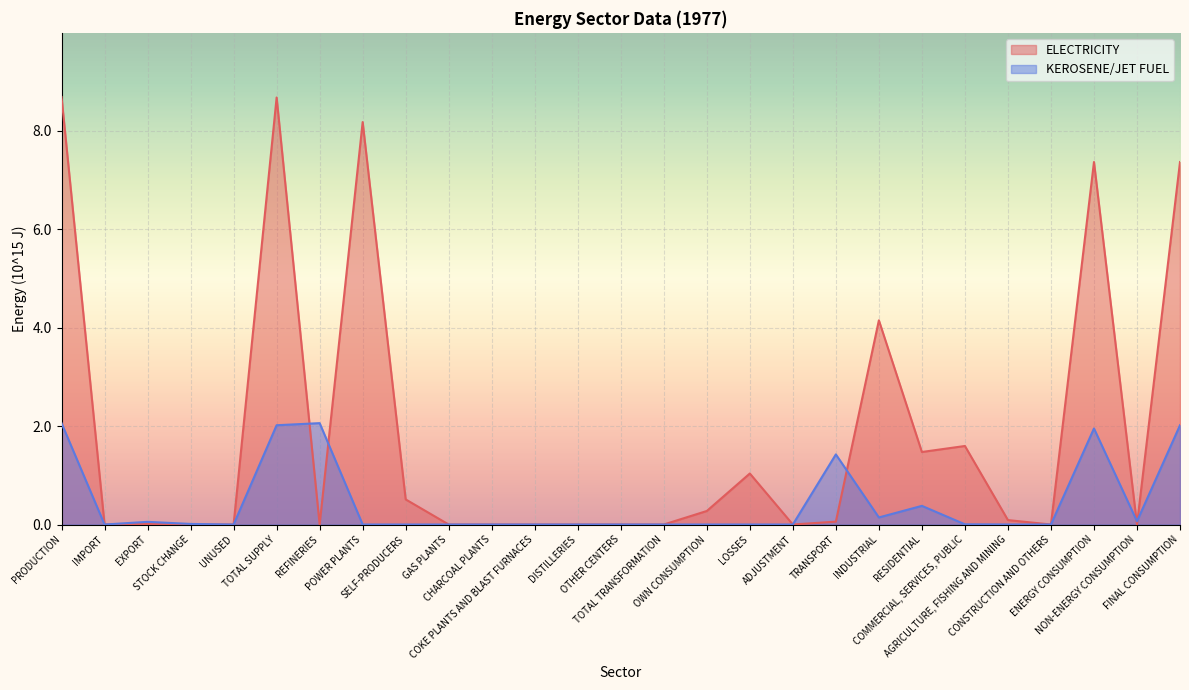

Rank the series by their average value, from lowest to highest.

KEROSENE/JET FUEL, ELECTRICITY